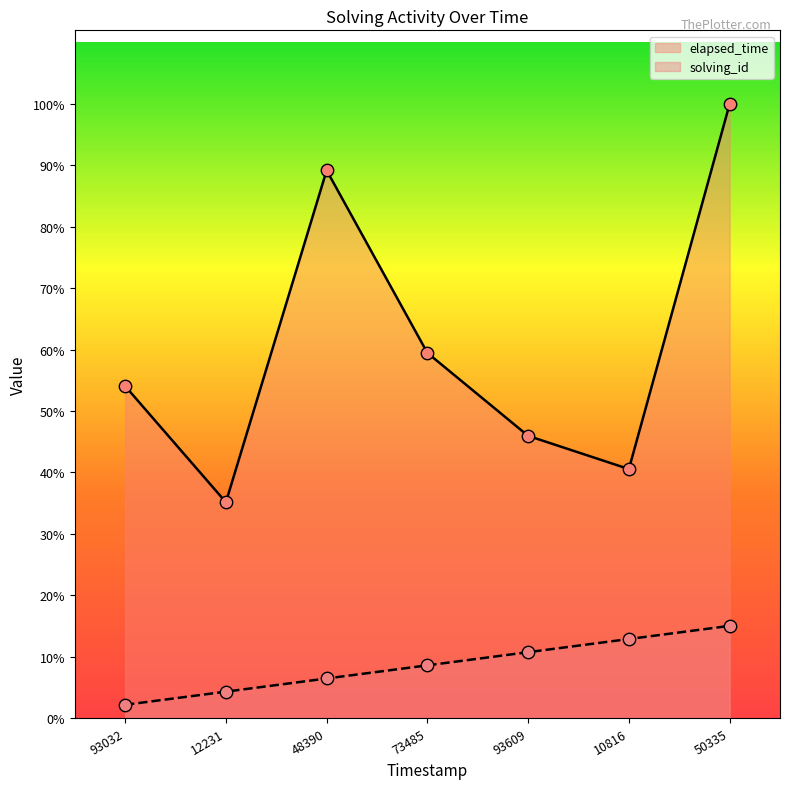

Which series has the largest Y range (max minus min)?

elapsed_time